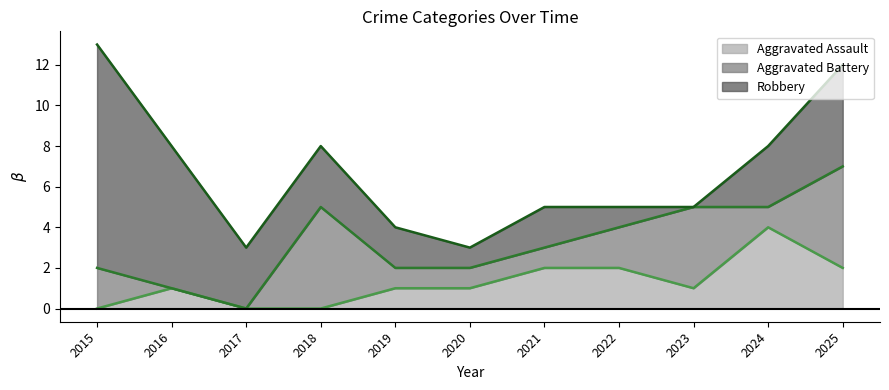

What are all the series names shown in the legend?

Aggravated Assault (line), Aggravated Battery (line), Robbery (line)